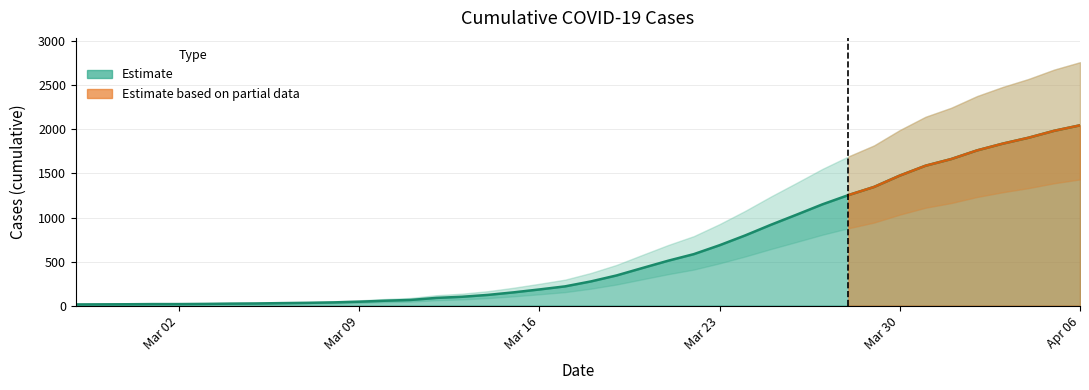

What is the maximum value for Estimate?

2047